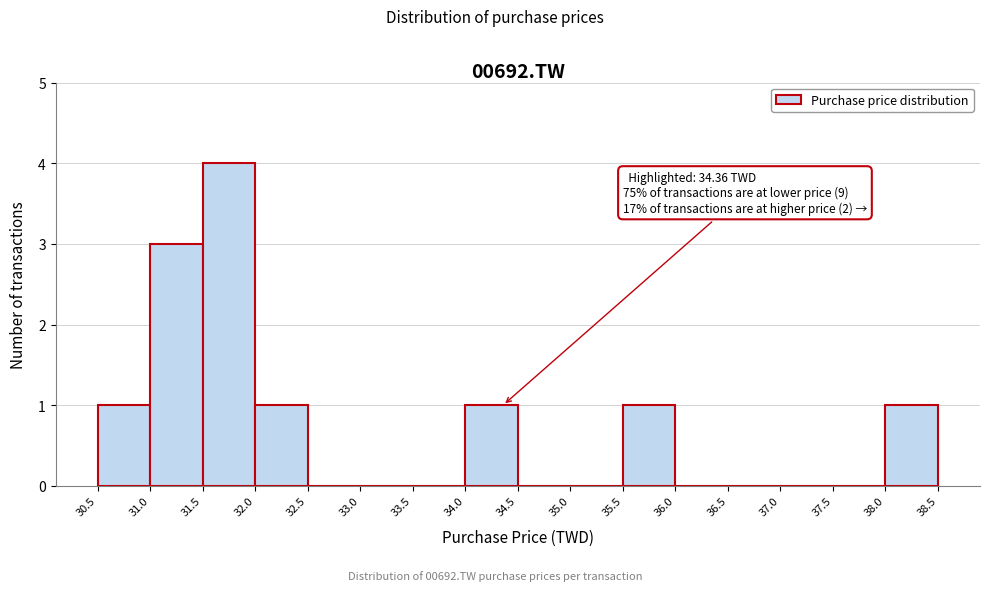

Over which range of the x-axis is the bar tallest?

31.5 to 32.0